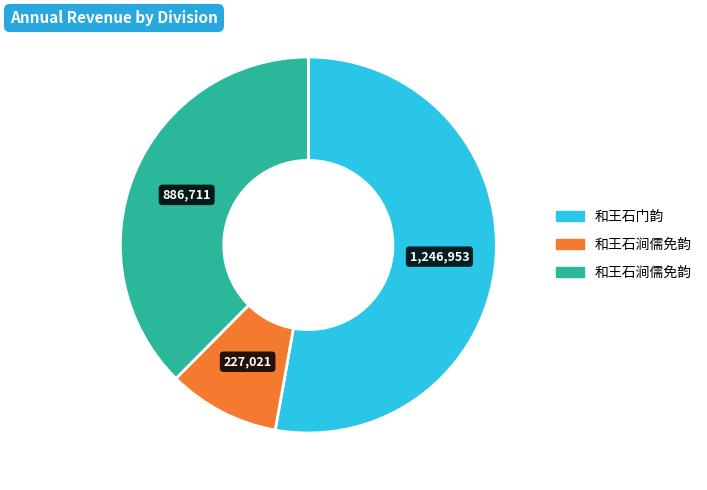

Is there a majority slice in this chart?

Yes